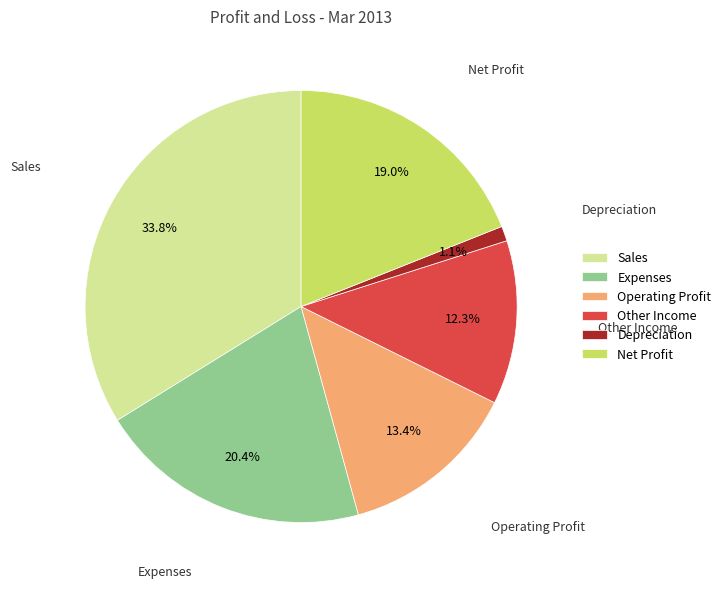

What percentage is the Operating Profit slice, to the nearest percent?

13%